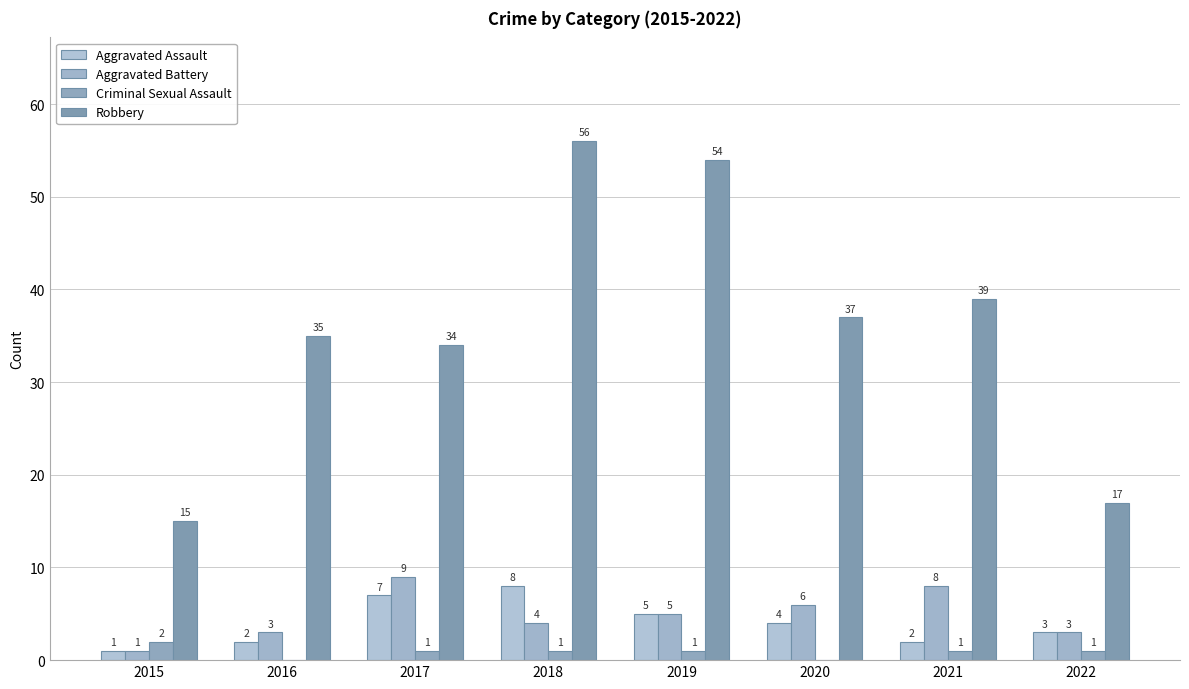

Which category has the highest value in the Aggravated Assault series?

2018